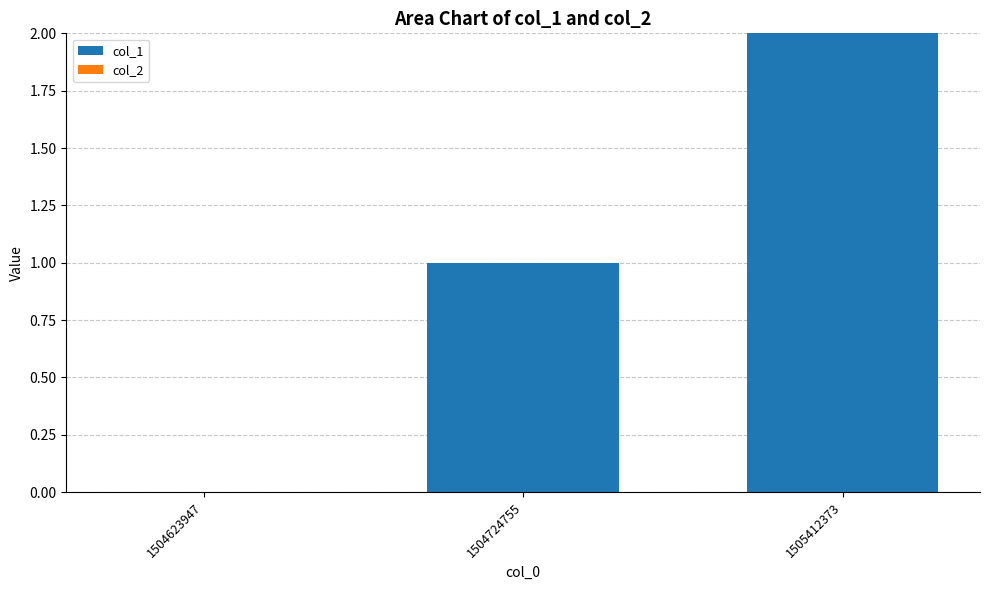

Which has a higher value, 1505412373 or 1504724755?

1505412373